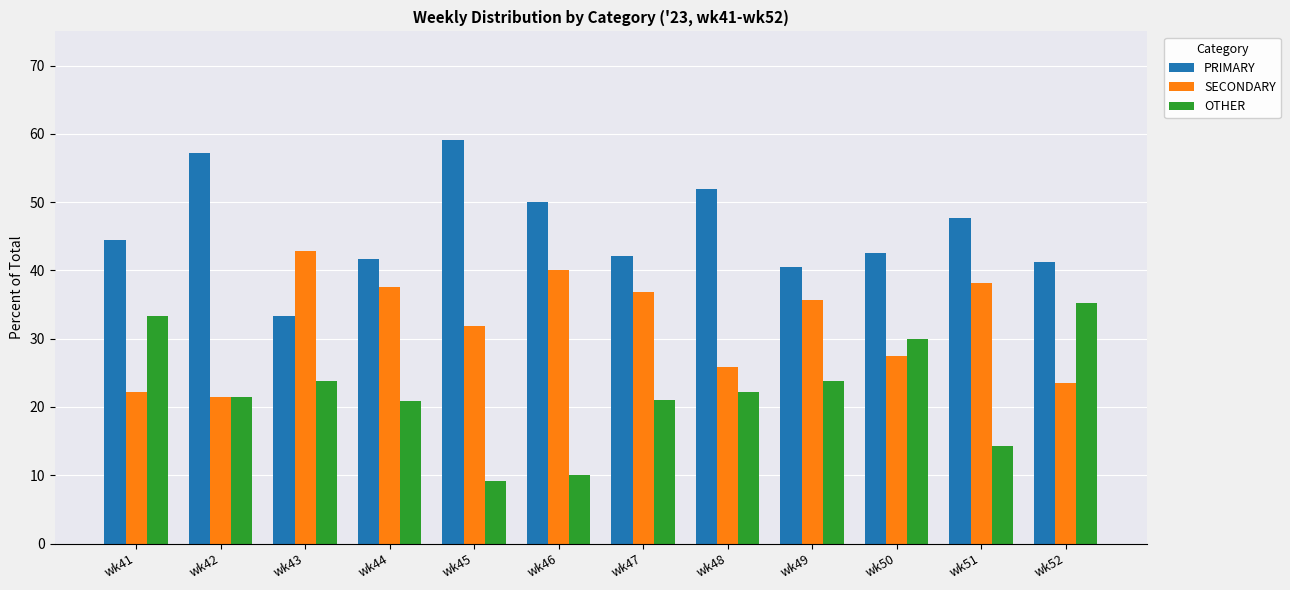

How many bars are there in each group?

3